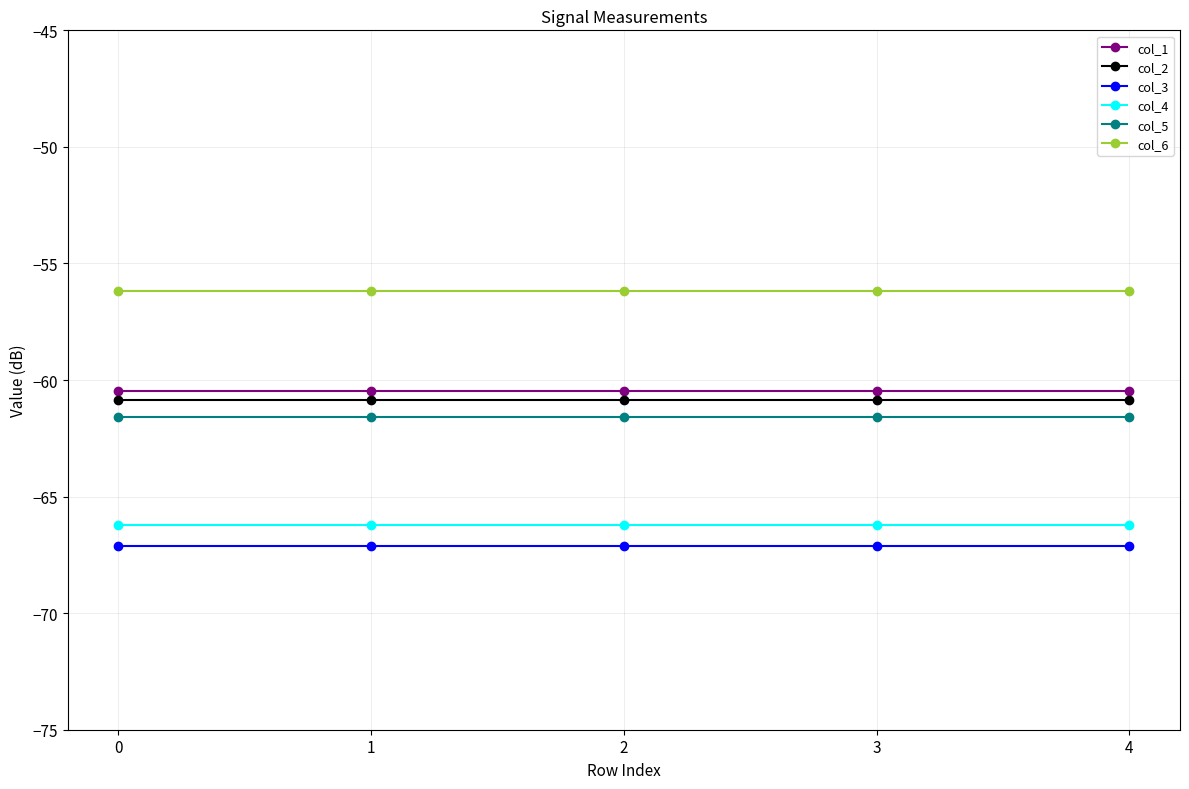

What is the average value of the col_5 series?

-61.6